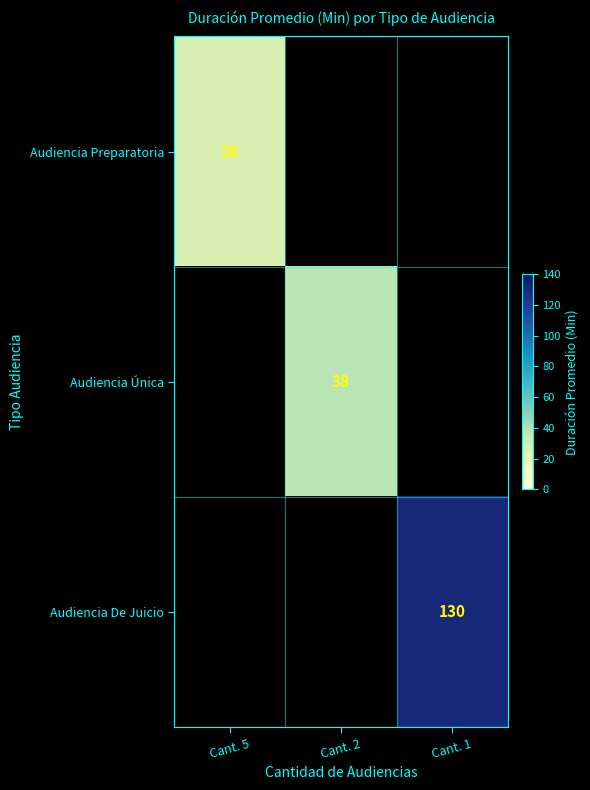

The Audiencia Preparatoria series shows 26 at Cant. 5. True or false?

True